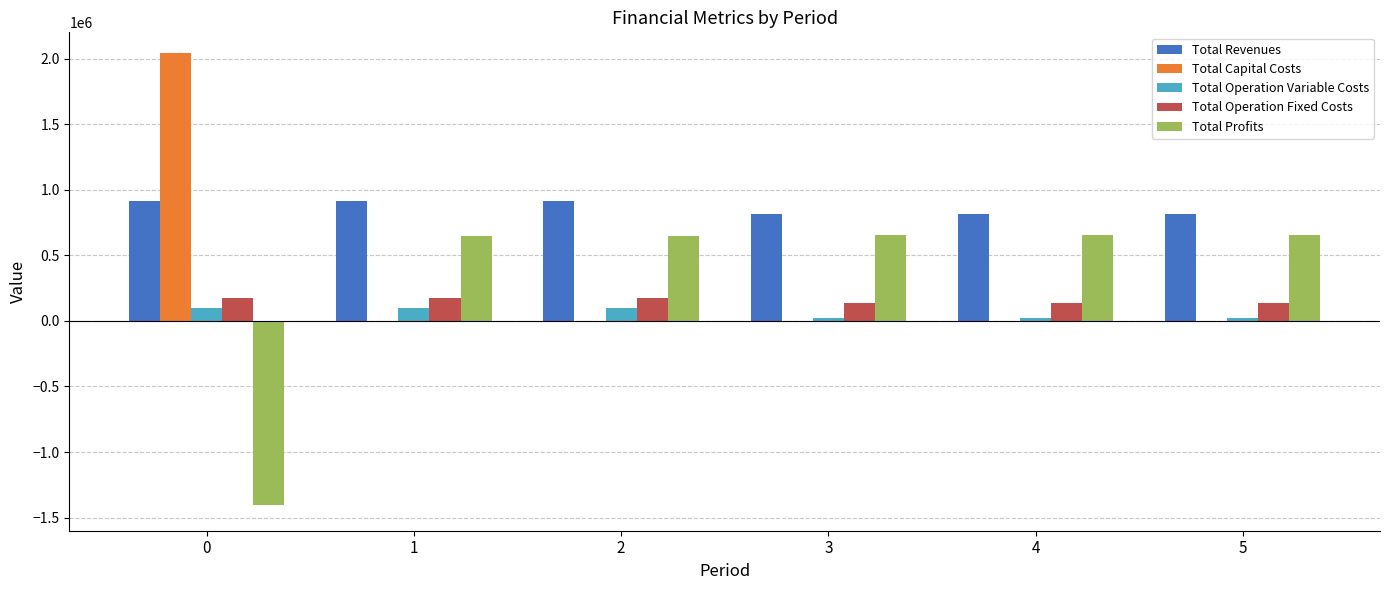

What is the sum of all Total Profits values?

1859392.3